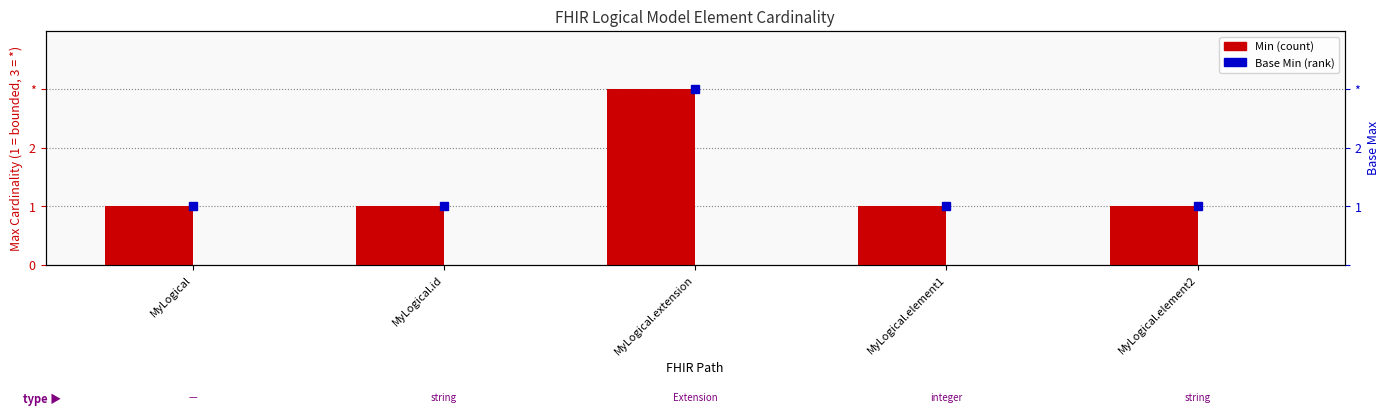

What is the total value across all series at MyLogical?

1